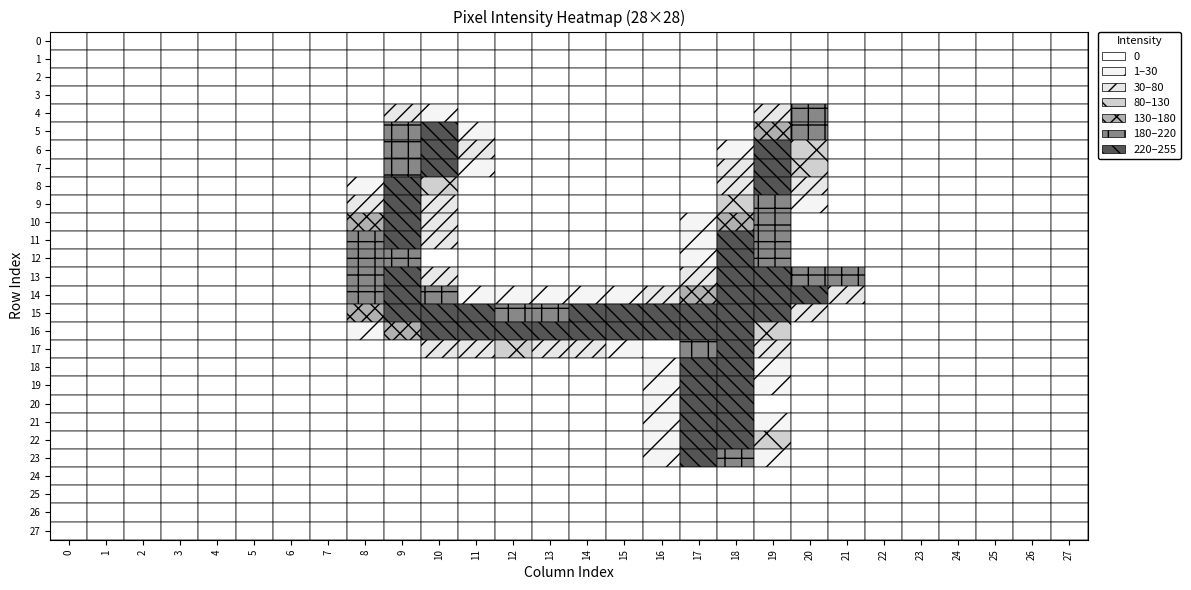

Which series has the largest total across all categories?

row15